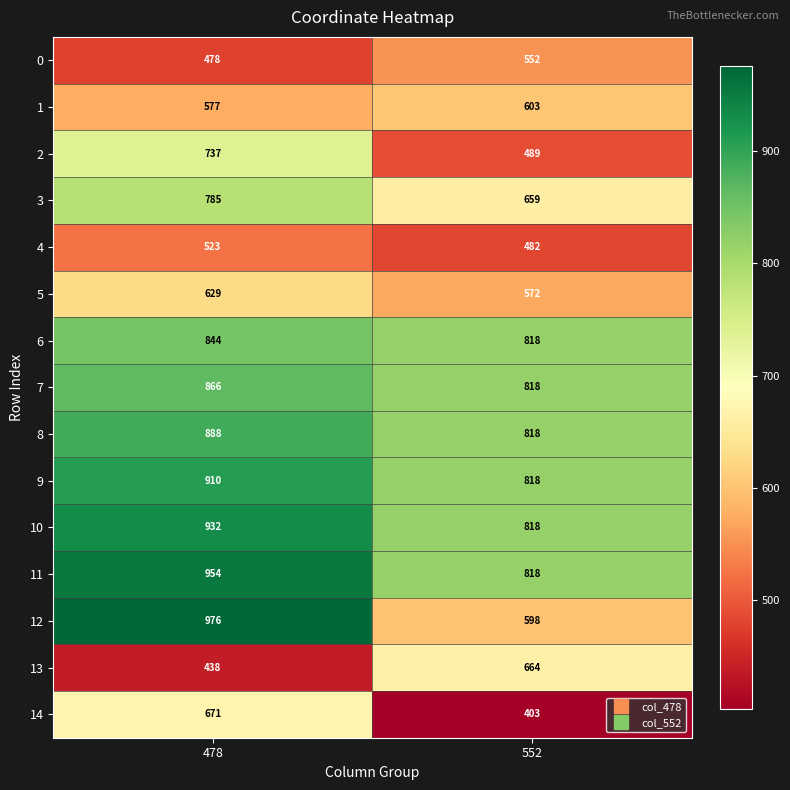

What is the average value of the 12 series?

787